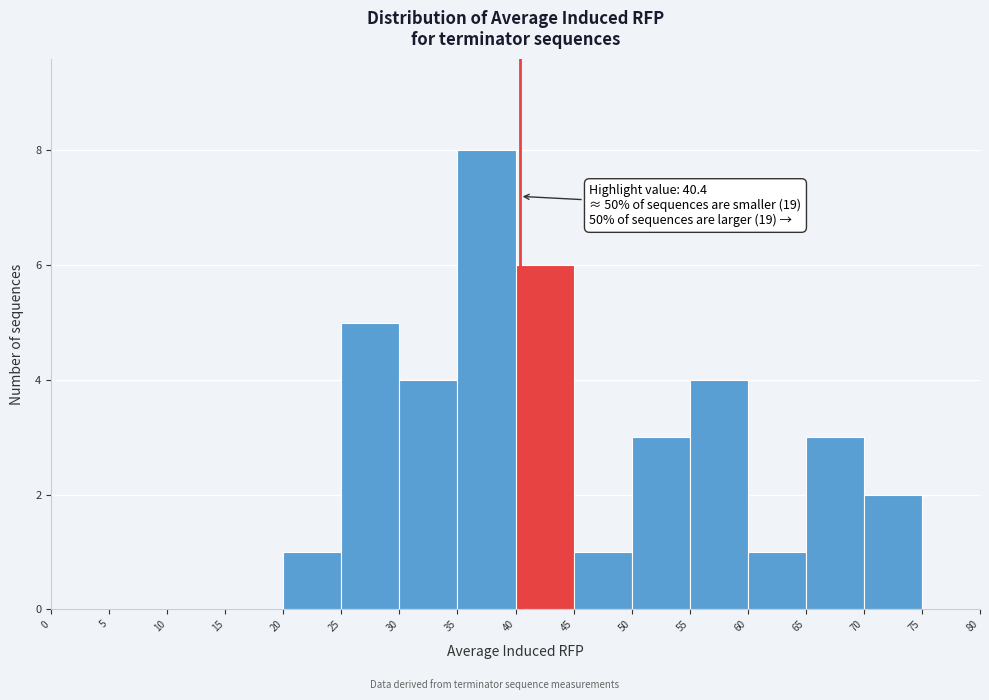

Over which range of the x-axis is the bar tallest?

35 to 40